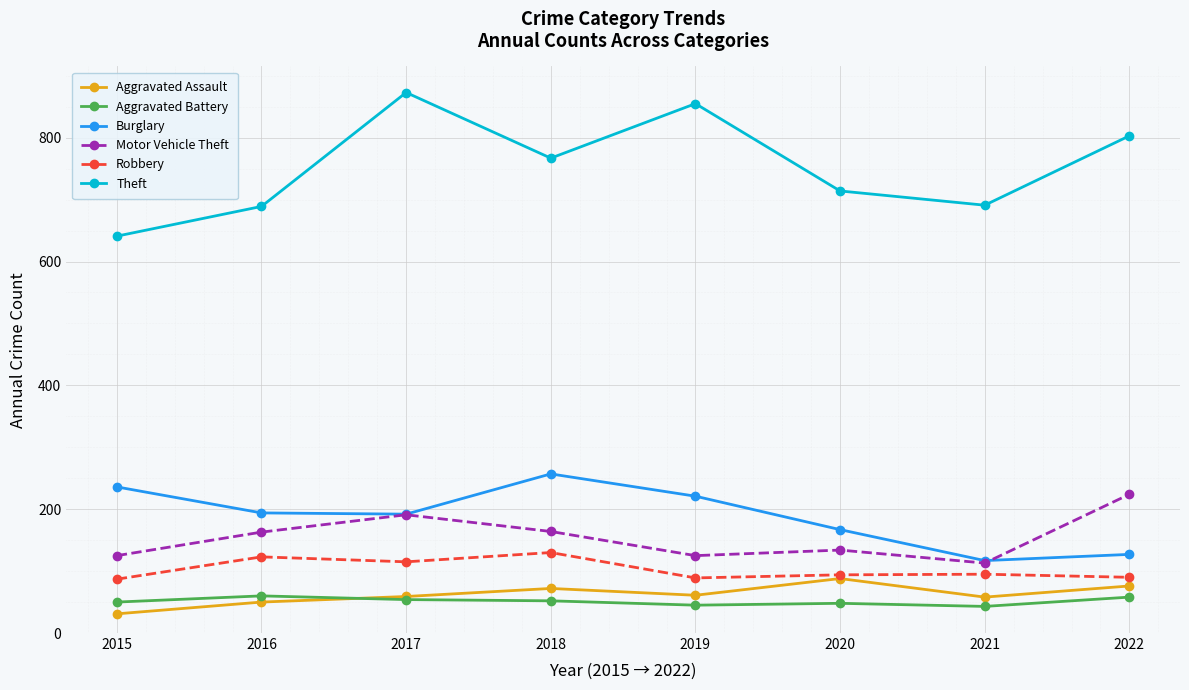

At how many categories does at least one series exceed 524?

8